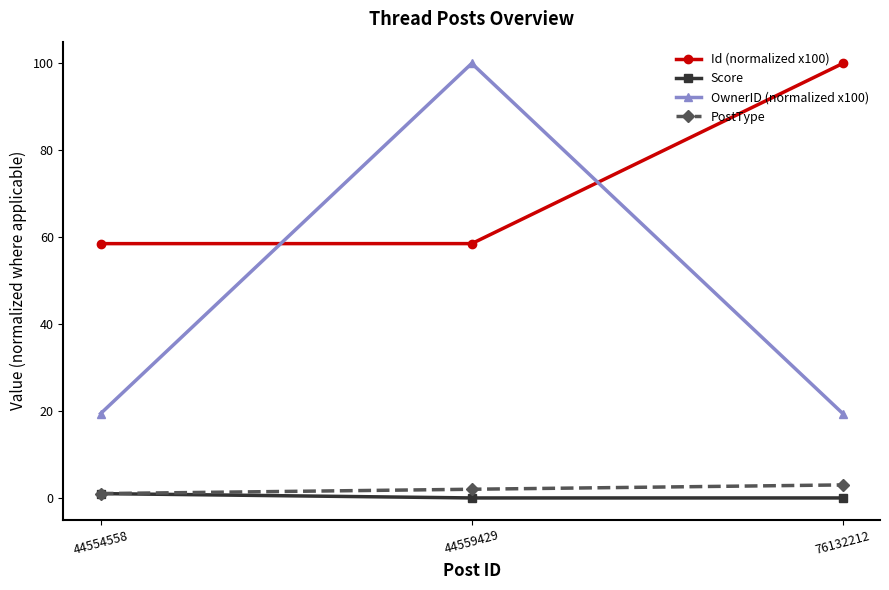

The PostType series shows 2.0 at 44559429. True or false?

True